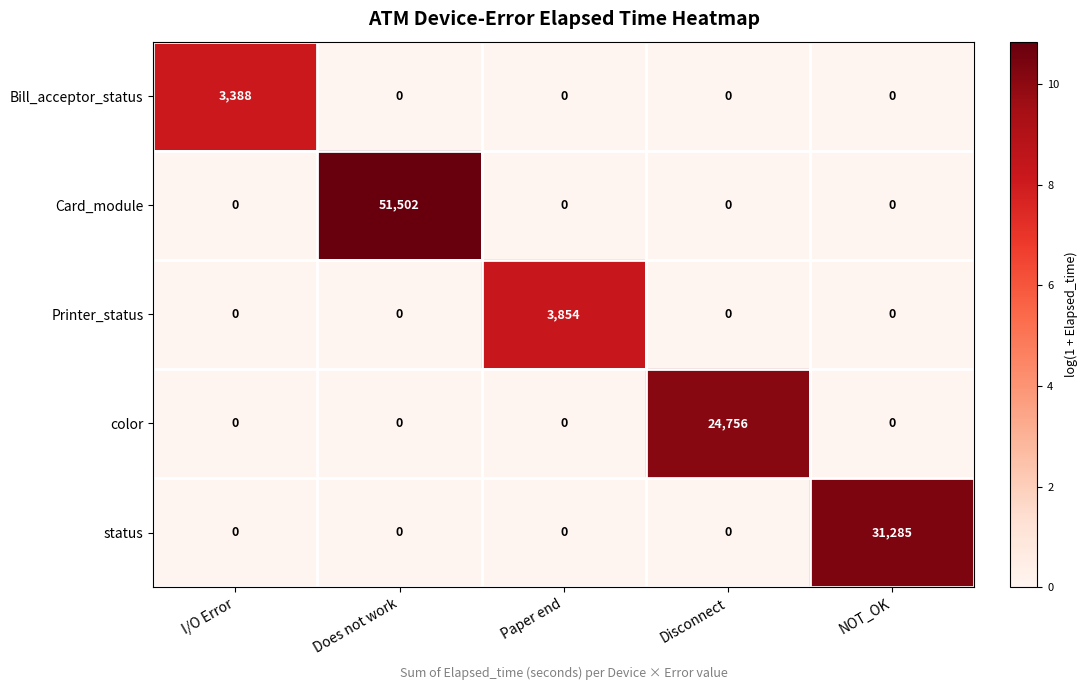

What is the greatest value displayed?

51502